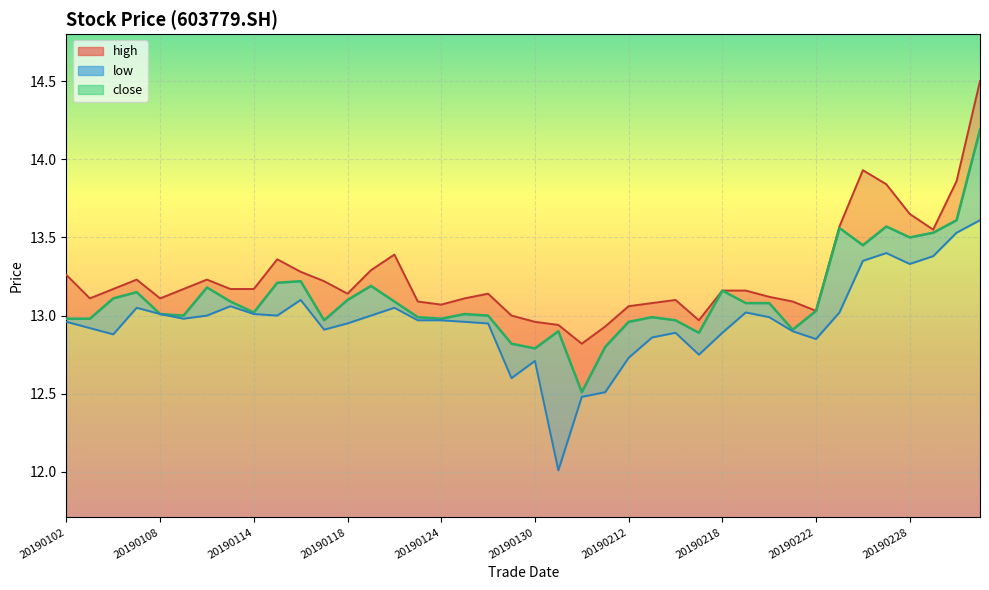

Which series has the largest range (max minus min)?

close